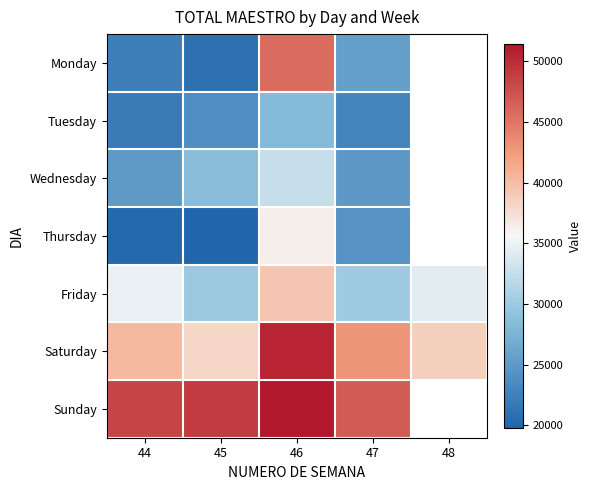

At which label does Sunday first exceed 48944?

46